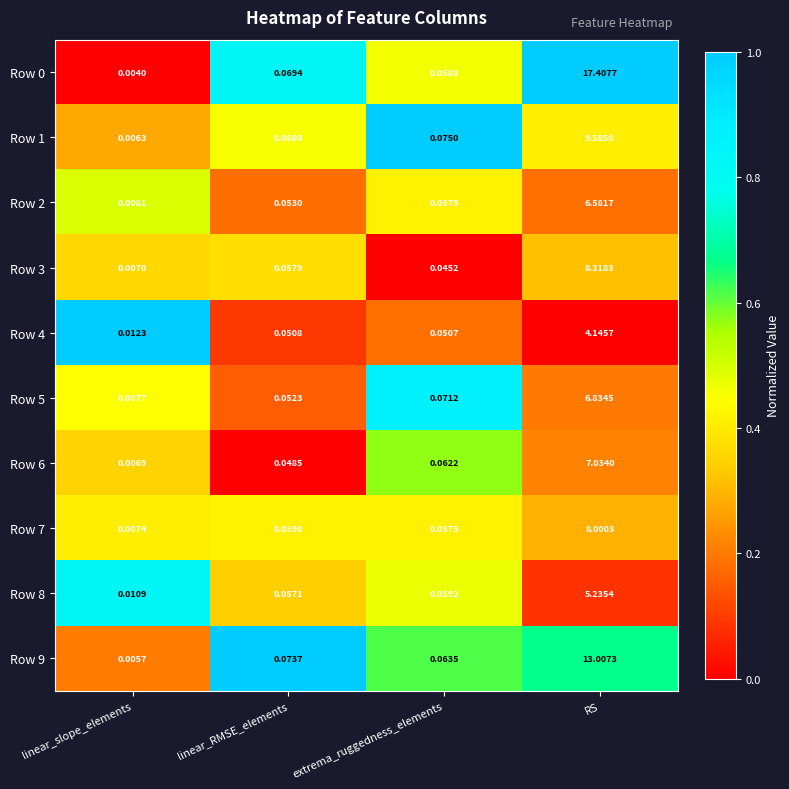

At which category does the chart reach its peak across all series?

RS